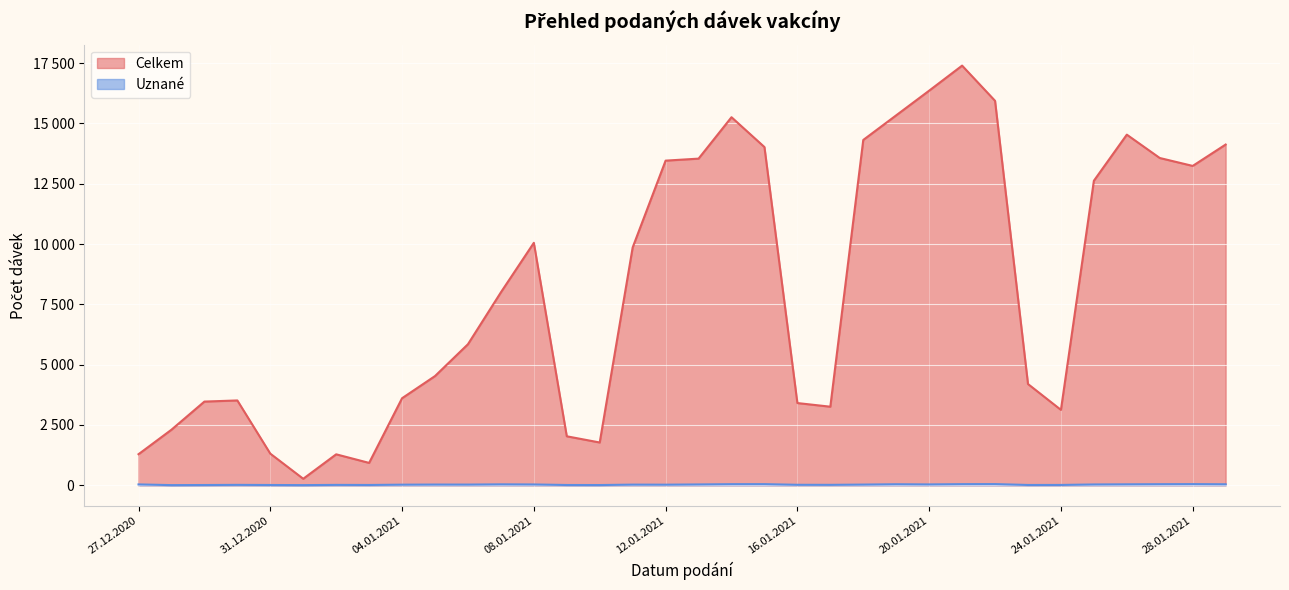

At which label does Celkem reach its minimum?

01.01.2021